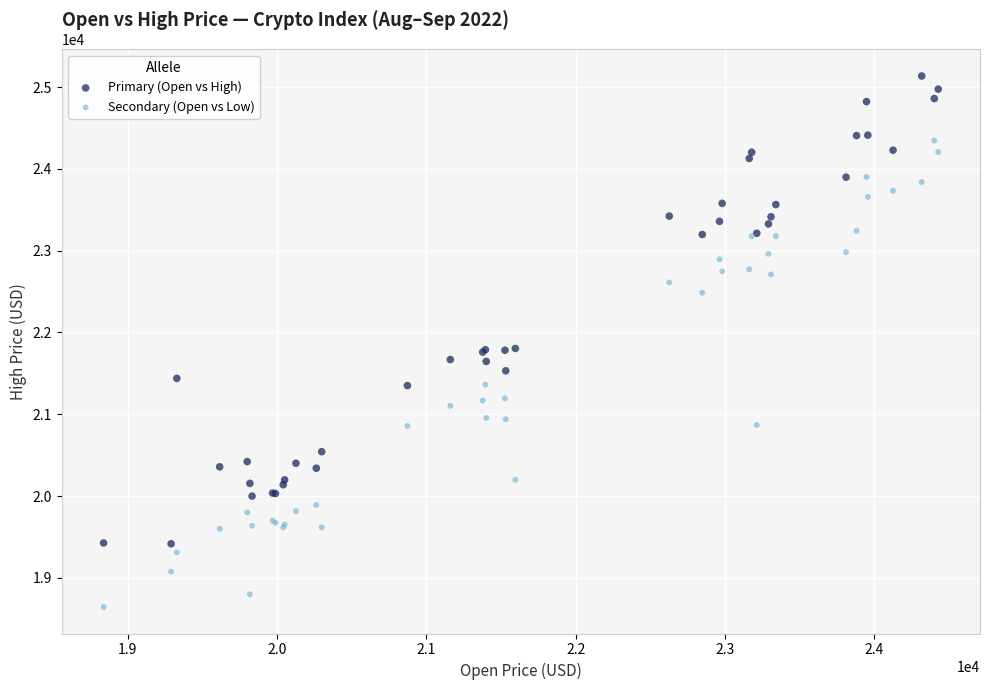

What is the X range (max minus min) for the scatter plot?

5591.4